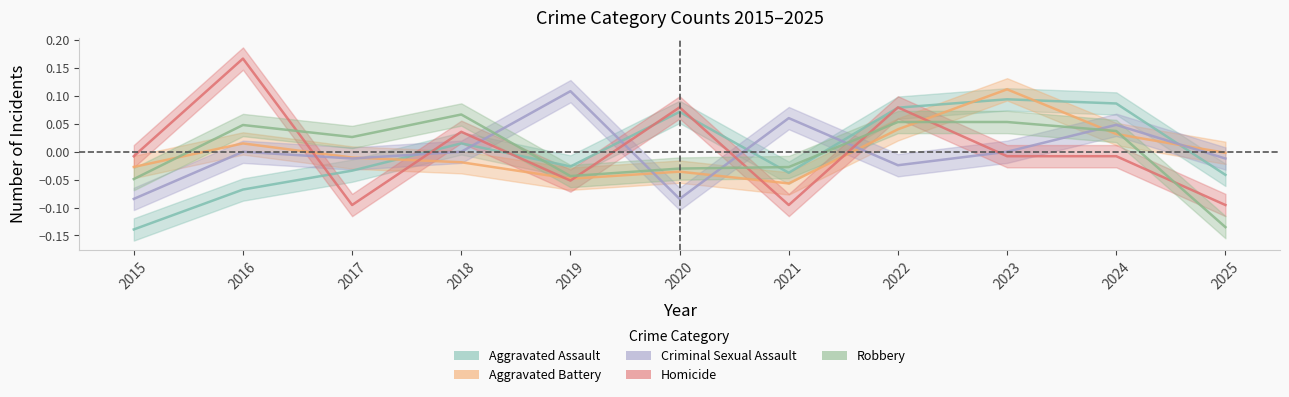

Between 2020 and 2022, which series saw the biggest shift?

Robbery